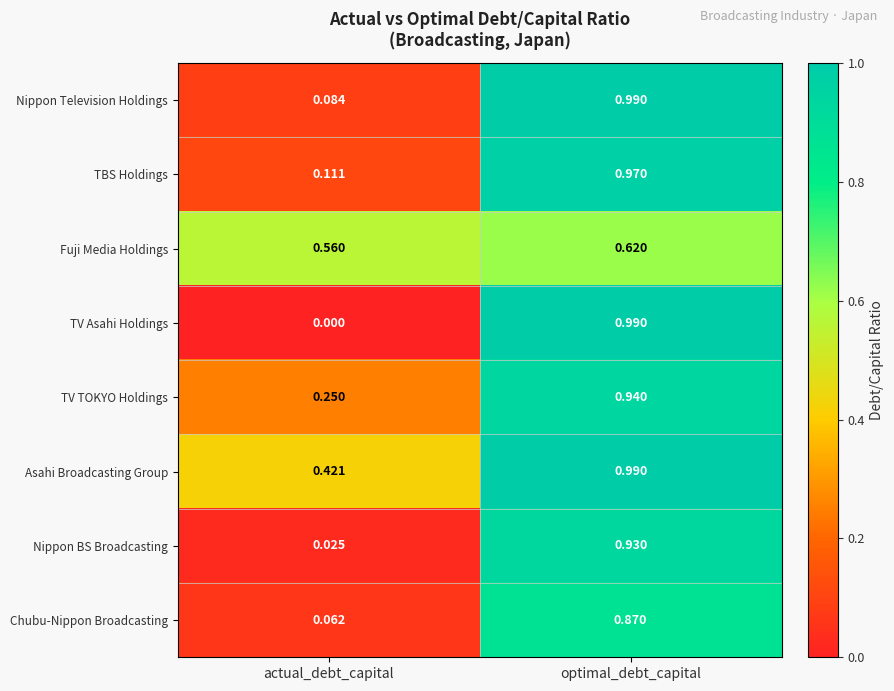

Is the value of Chubu-Nippon Broadcasting at optimal_debt_capital greater than the value of TBS Holdings at actual_debt_capital?

Yes